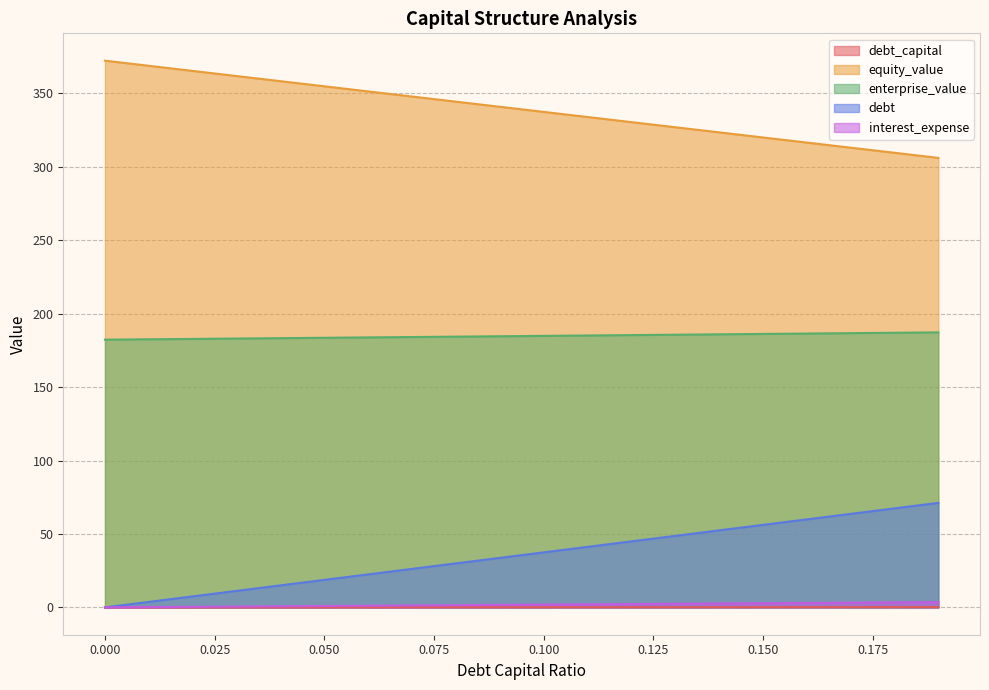

Rank the series at 0.02 from lowest to highest value.

debt_capital, debt, interest_expense, enterprise_value, equity_value